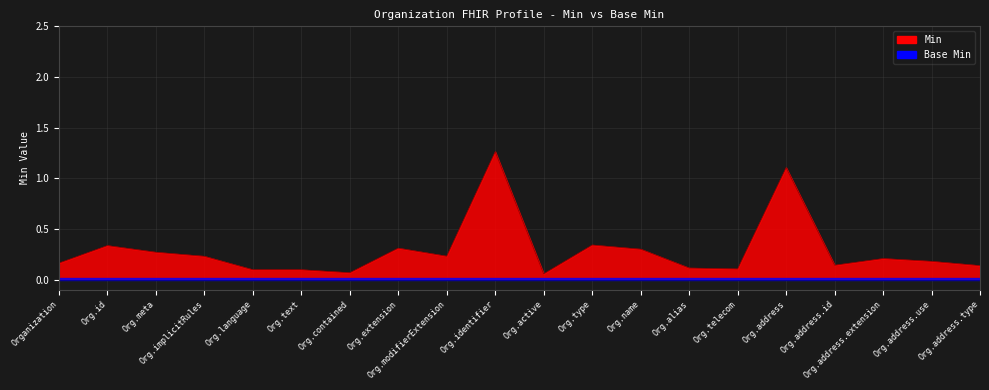

List the series in order of their overall mean, highest first.

Min, Base Min